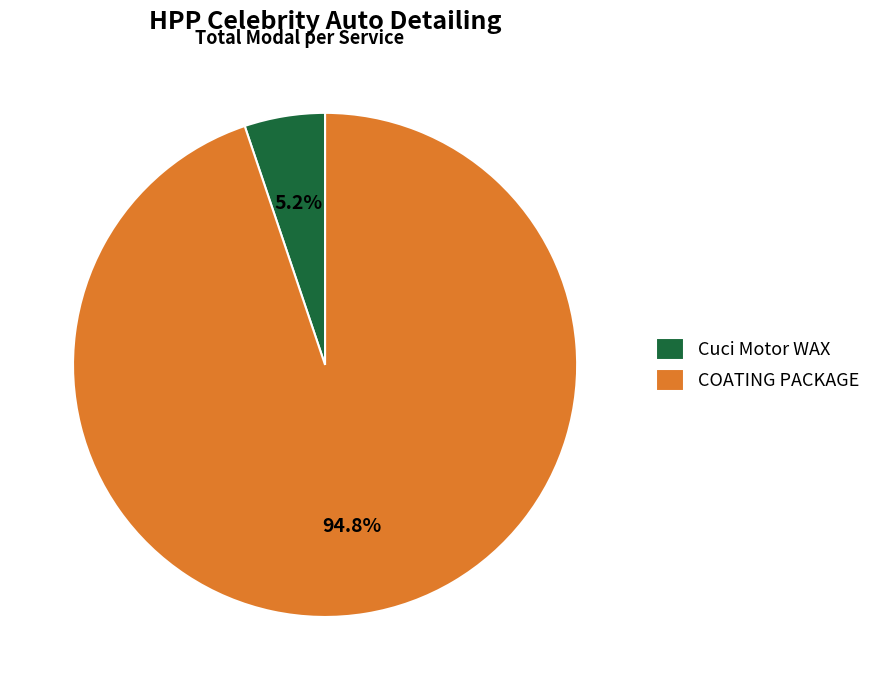

What is the total percentage of COATING PACKAGE and Cuci Motor WAX?

100.0%